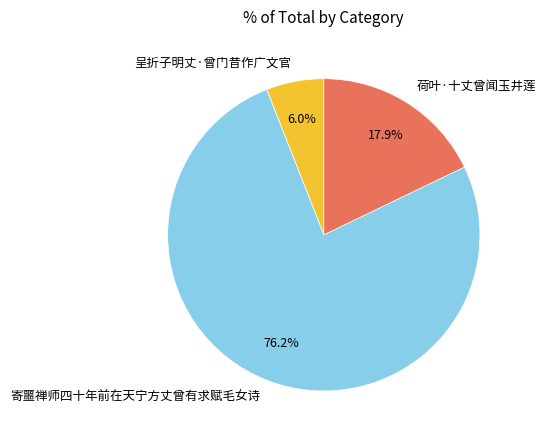

Rank the categories by value from lowest to highest.

呈折子明丈·曾门昔作广文官, 荷叶·十丈曾闻玉井莲, 寄噩禅师四十年前在天宁方丈曾有求赋毛女诗